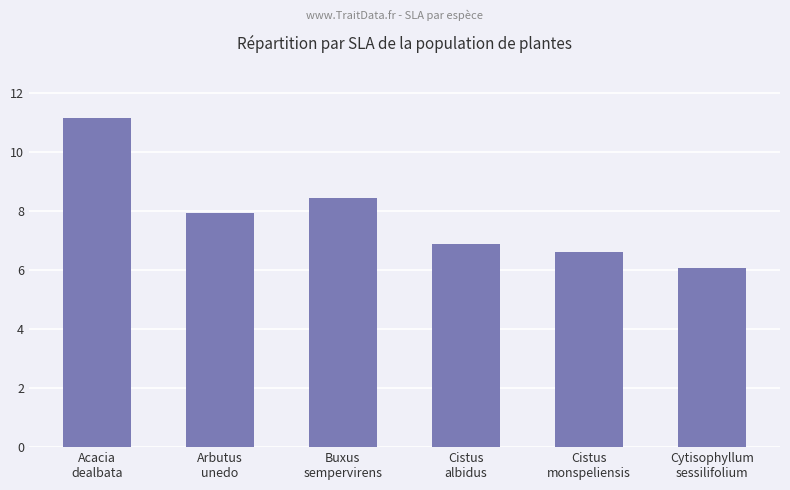

Reading left to right, what are all the values shown in this chart?

11.1	7.9	8.4	6.9	6.6	6.0